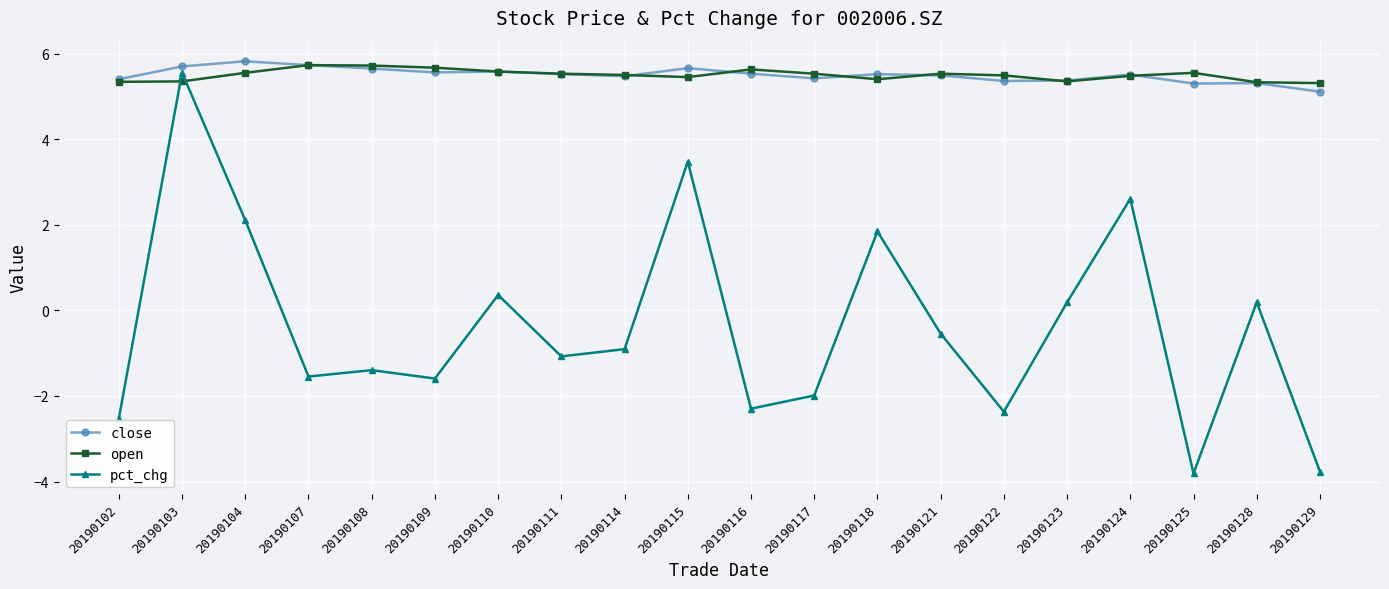

Between 20190111 and 20190122, which series saw the biggest shift?

pct_chg